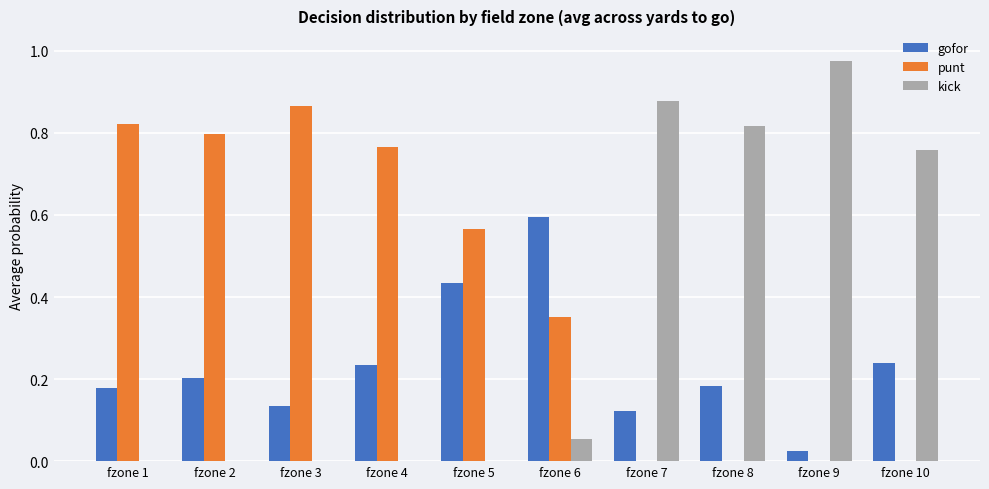

Which series changed the most between fzone 2 and fzone 7?

kick